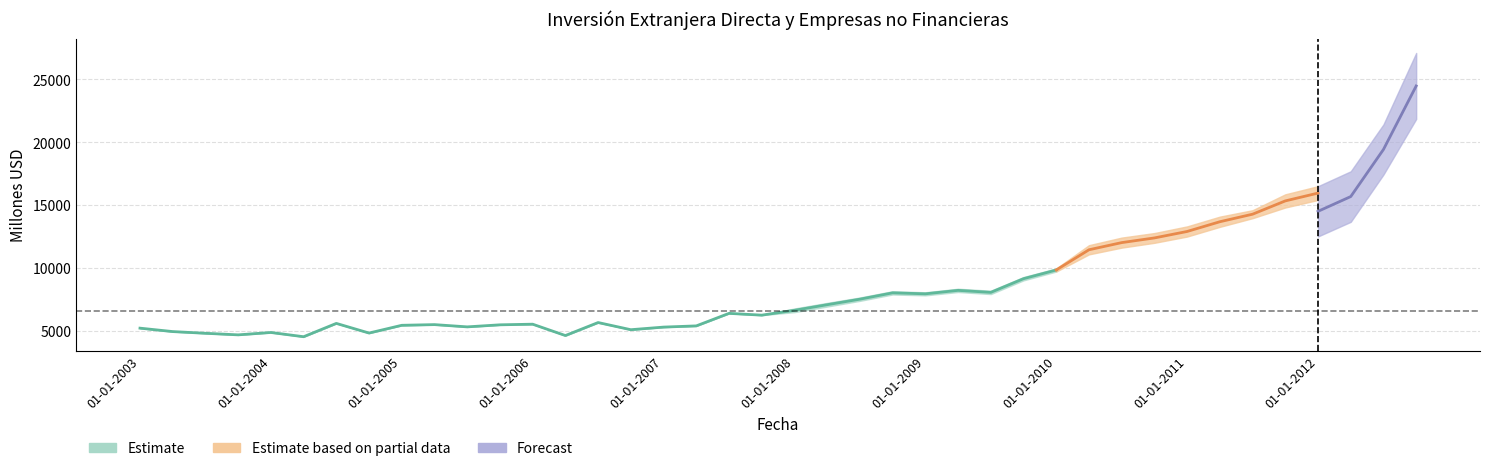

What is the minimum value for Empresas no financieras?

4557